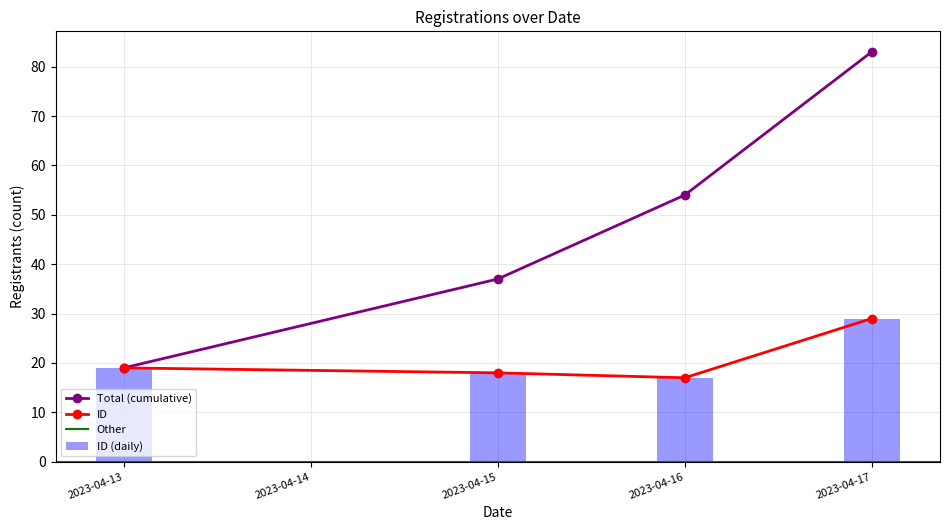

The value at 2023-04-16 is 6. True or false?

False